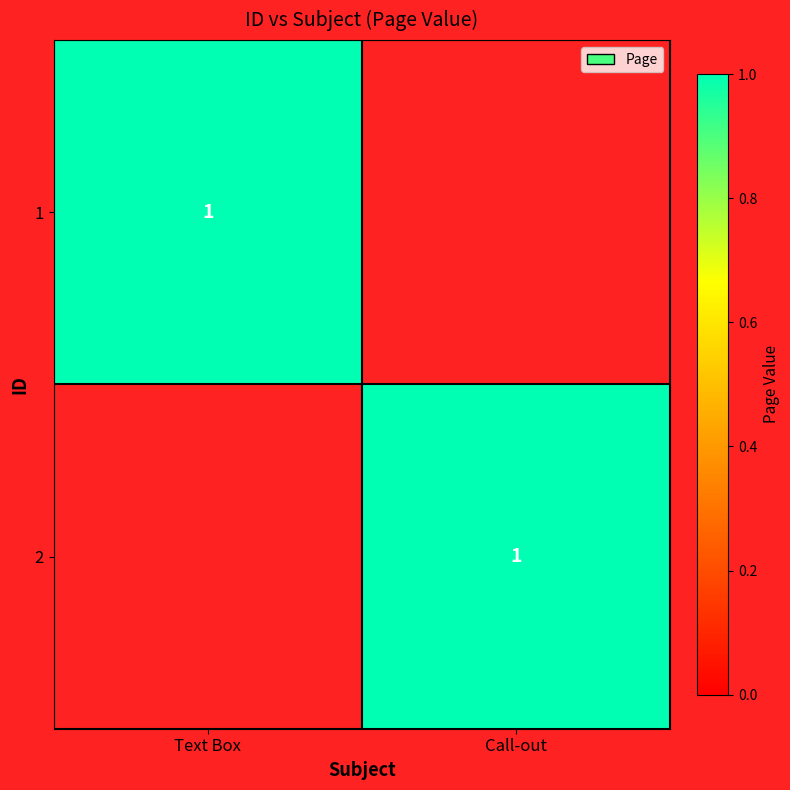

The value of 2 at Call-out is 0. True or false?

False